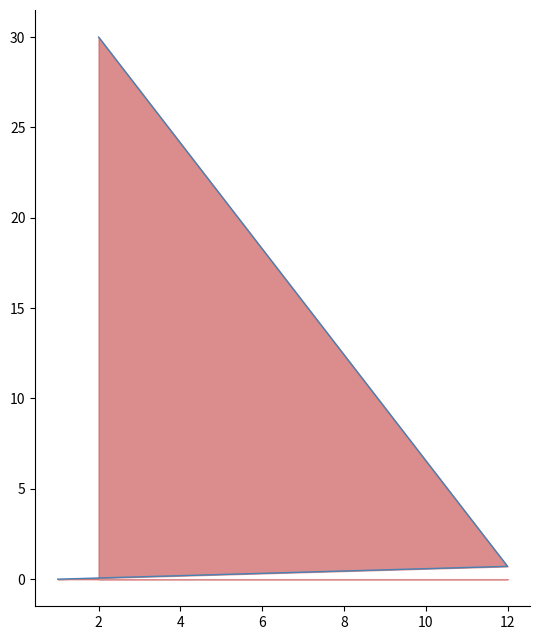

What is the average value?

10.2